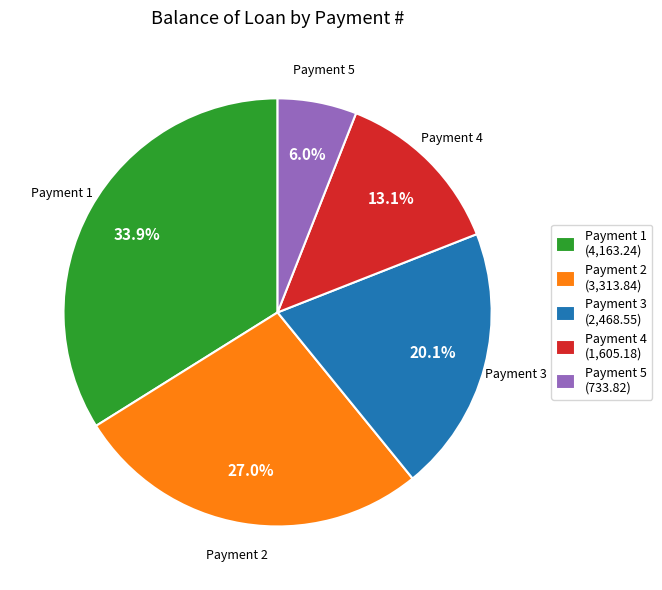

Rank the categories by value from highest to lowest.

Payment 1 (4,163.24), Payment 2 (3,313.84), Payment 3 (2,468.55), Payment 4 (1,605.18), Payment 5 (733.82)